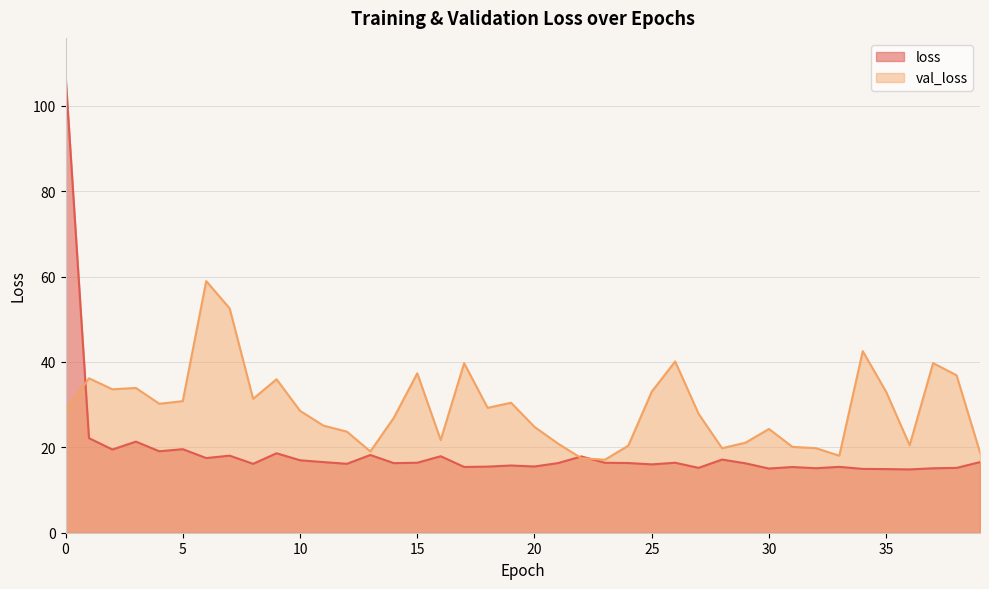

Which series changed the most between 8 and 12?

val_loss